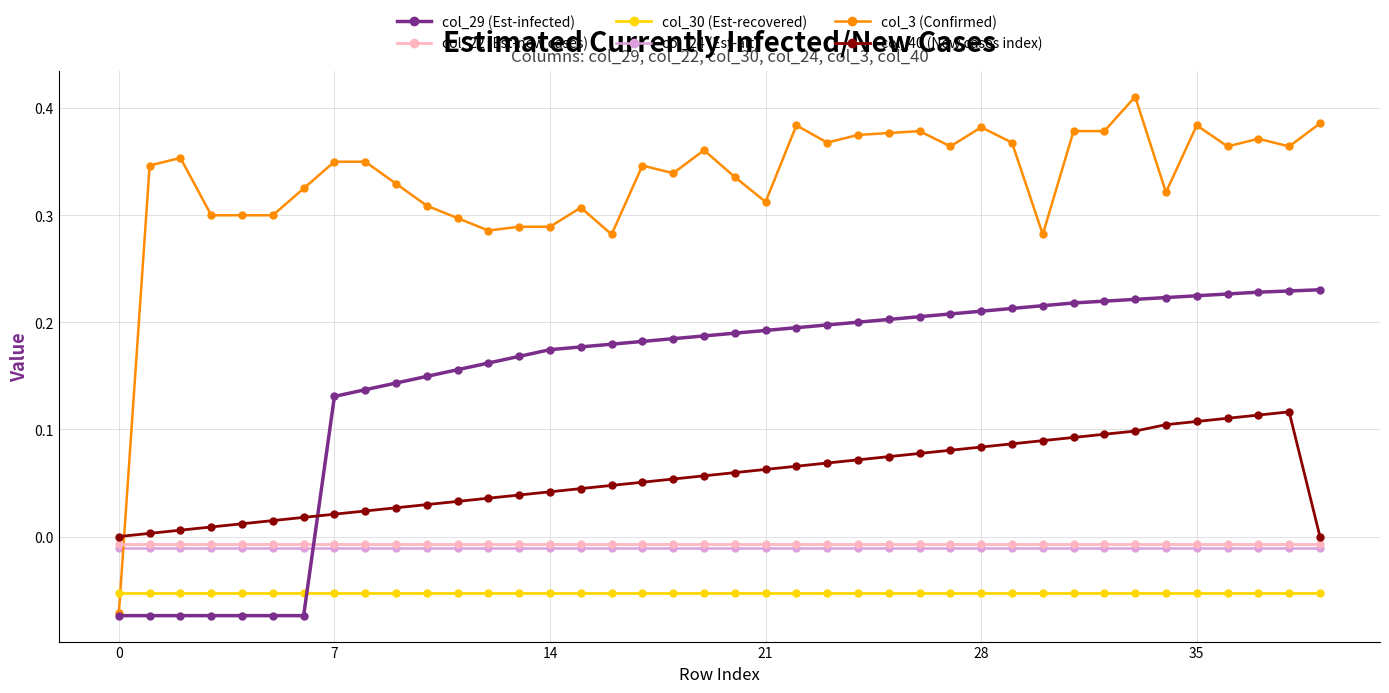

True or false: col_24 (Est-alt) and col_22 (Est-new cases) intersect in this chart.

False